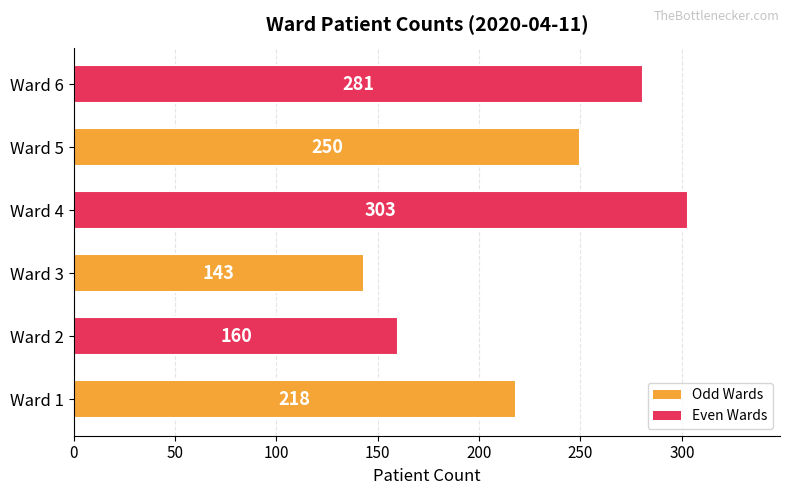

What is the ratio of the value at Ward 4 to the value at Ward 3?

2.1